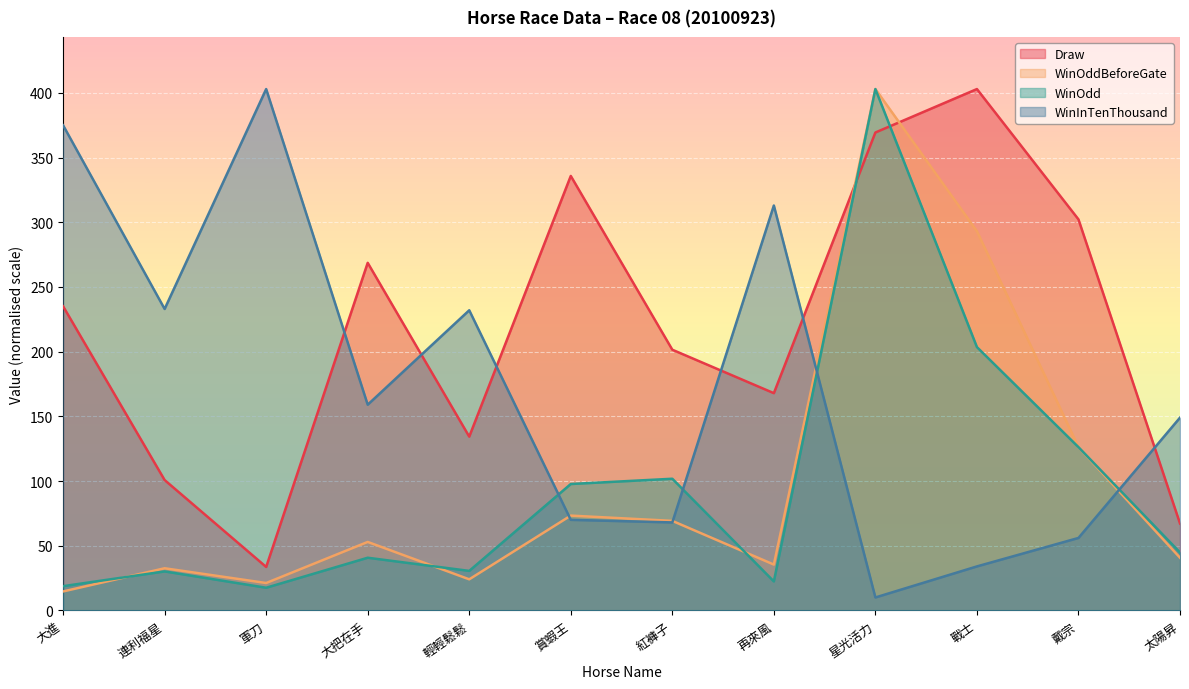

What is the label of the 5th point from the right?

再來風